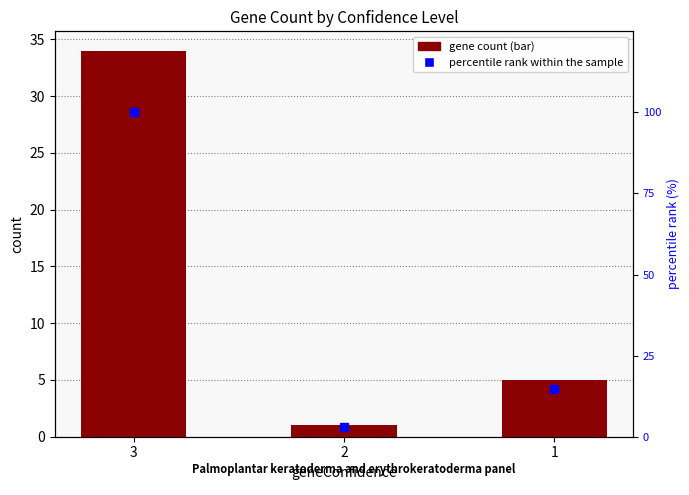

At which category is the sum across all series the highest?

3